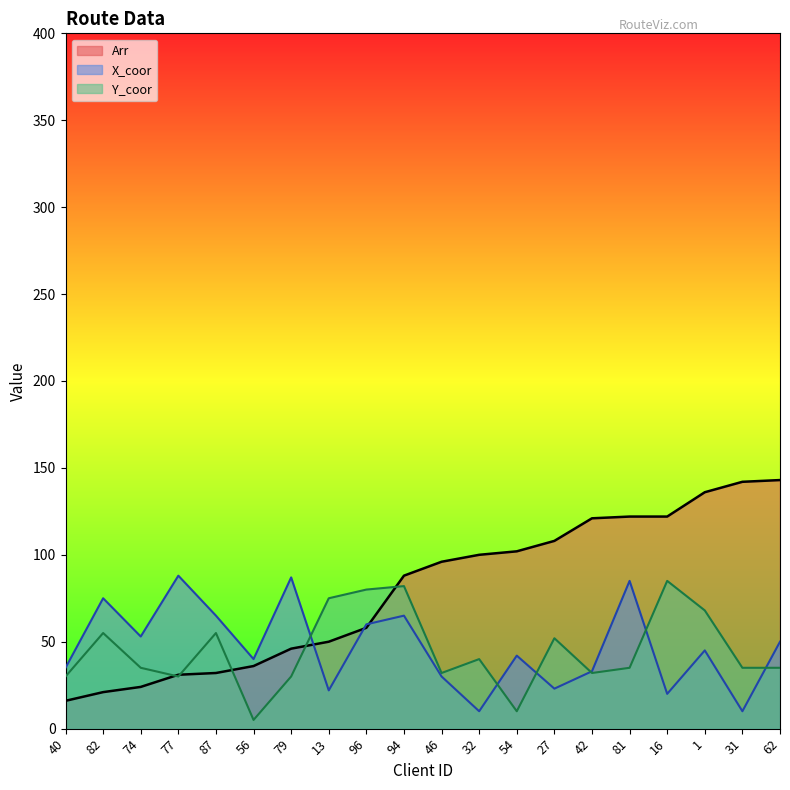

What is the maximum value for Y_coor?

85